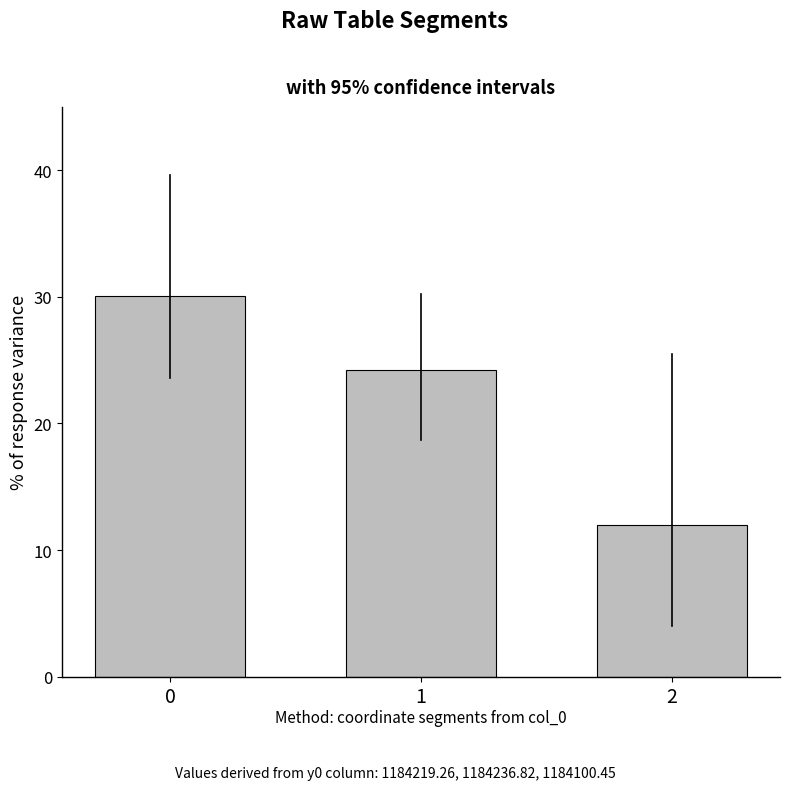

How many distinct data groups are displayed?

1